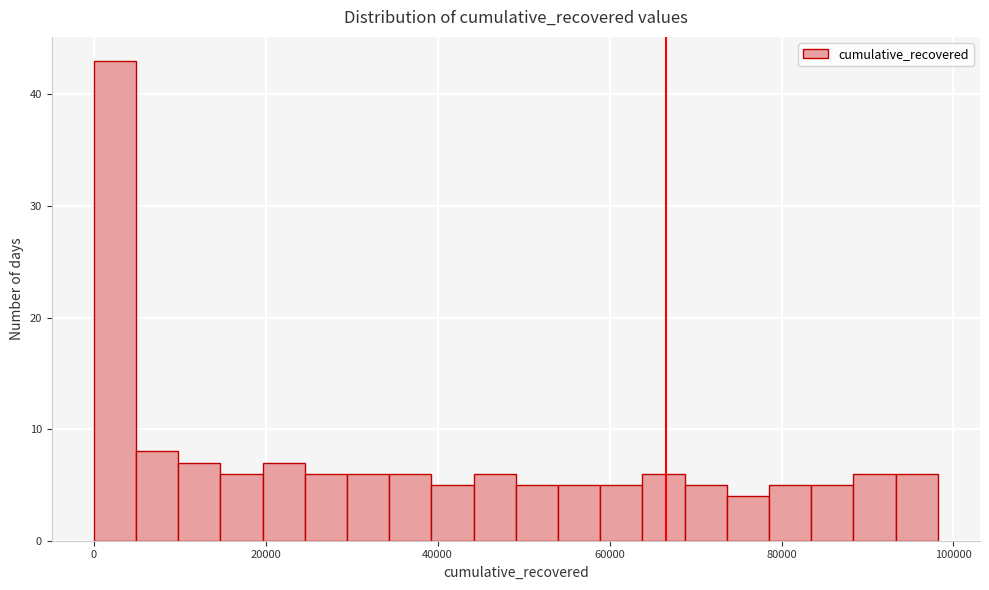

Read against the x-axis, roughly where is the centre of the tallest bar?

2000